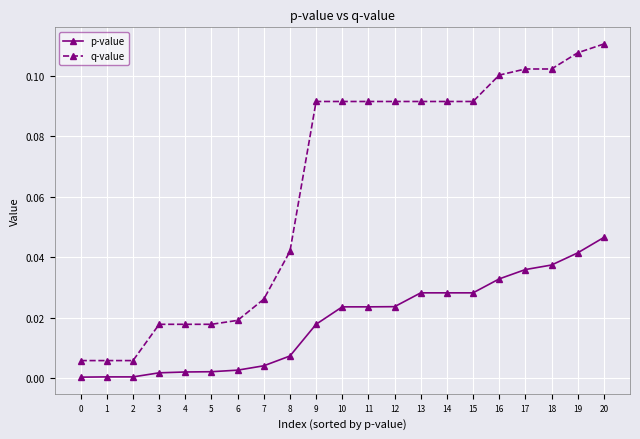

Which series has the largest range (max minus min)?

q-value